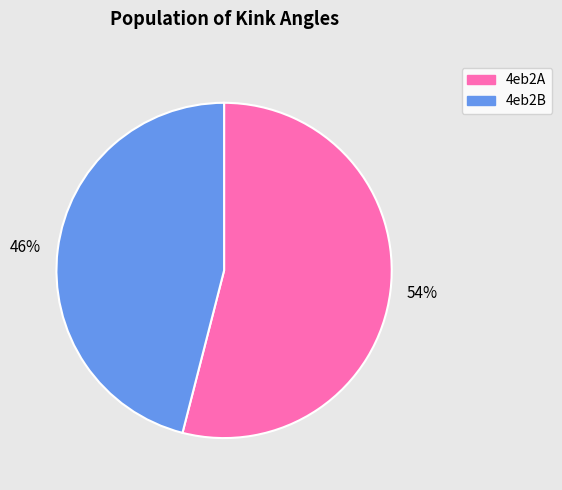

To the nearest percent, what percentage of the pie is 4eb2A?

54%